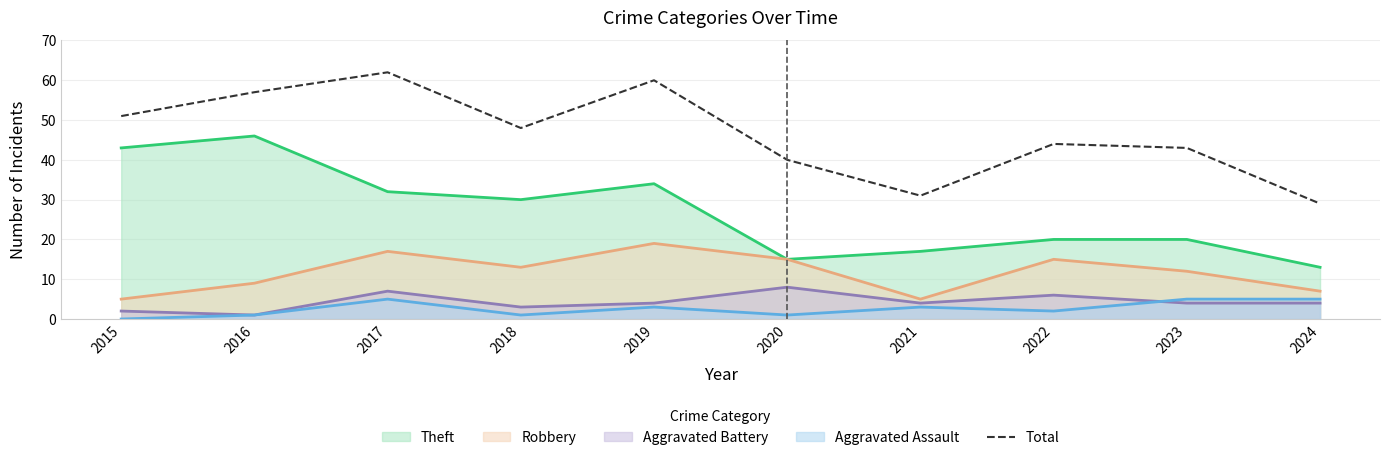

Reading left to right, extract all data points from this chart.

2015=51	2016=57	2017=62	2018=48	2019=60	2020=40	2021=31	2022=44	2023=43	2024=29